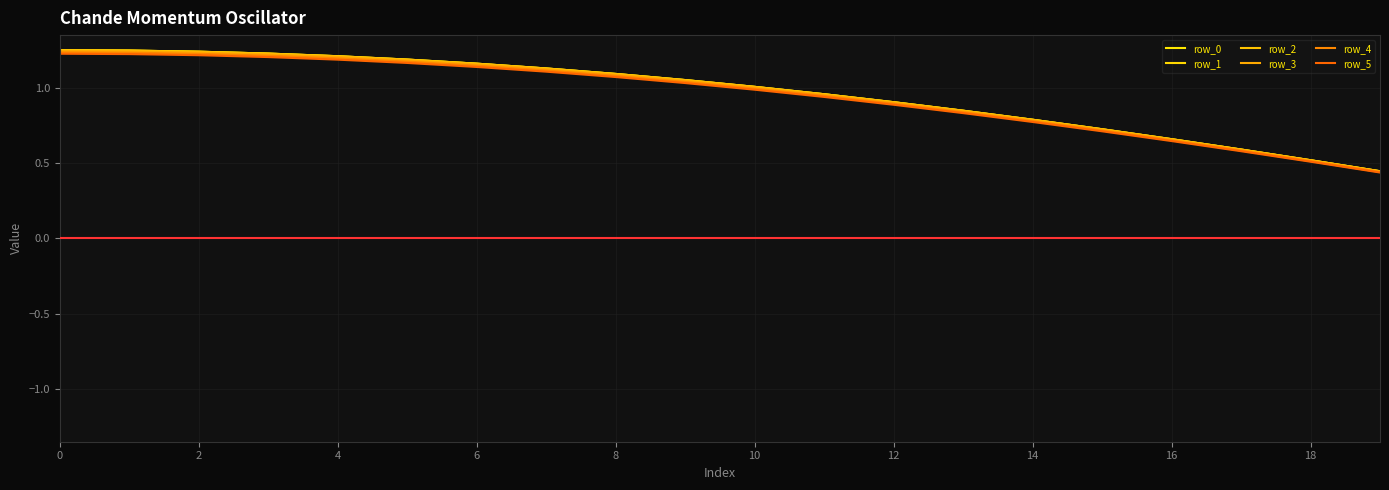

Does the chart display data point markers on the line(s)?

No